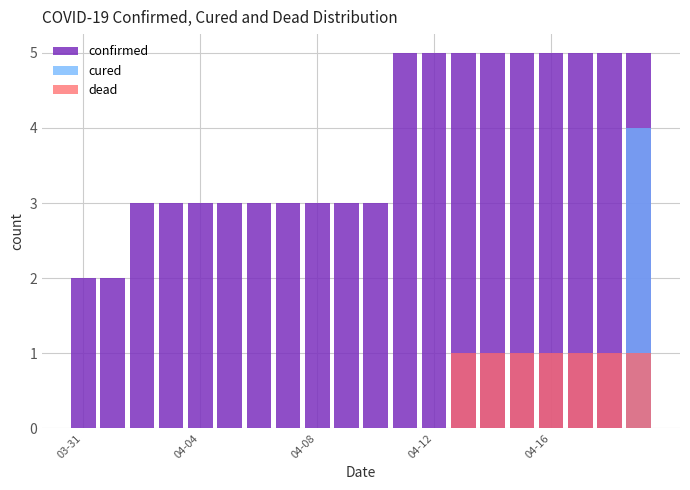

What is the value of the dead bar at the 16th from the left?

1